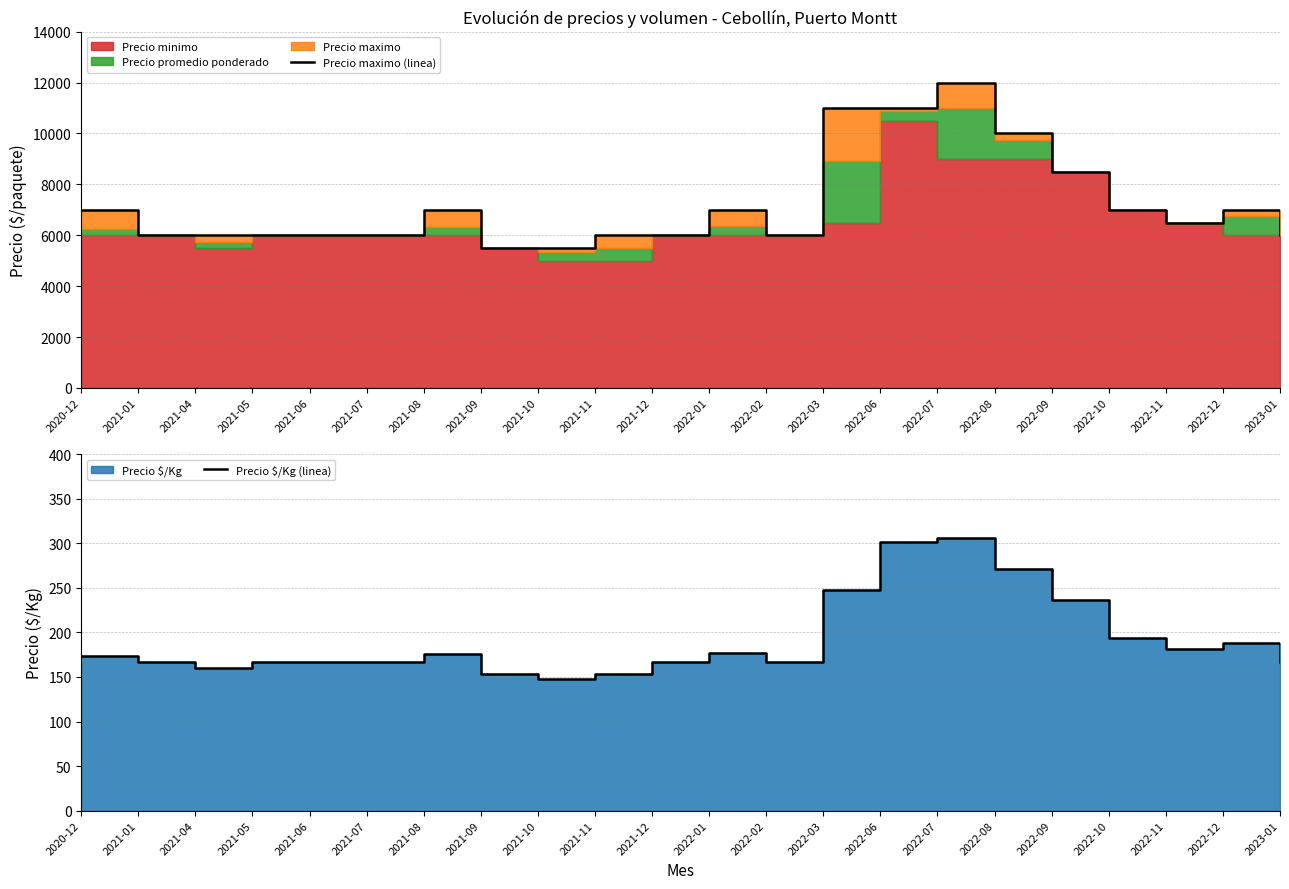

What is the approximate value of Precio maximo (linea) at 2021-10, to the nearest 50?

5500